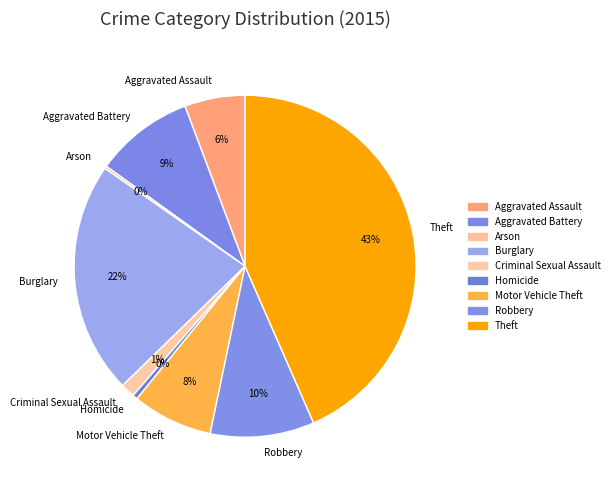

To the nearest percent, what is the difference between the largest and smallest slice percentages?

43%